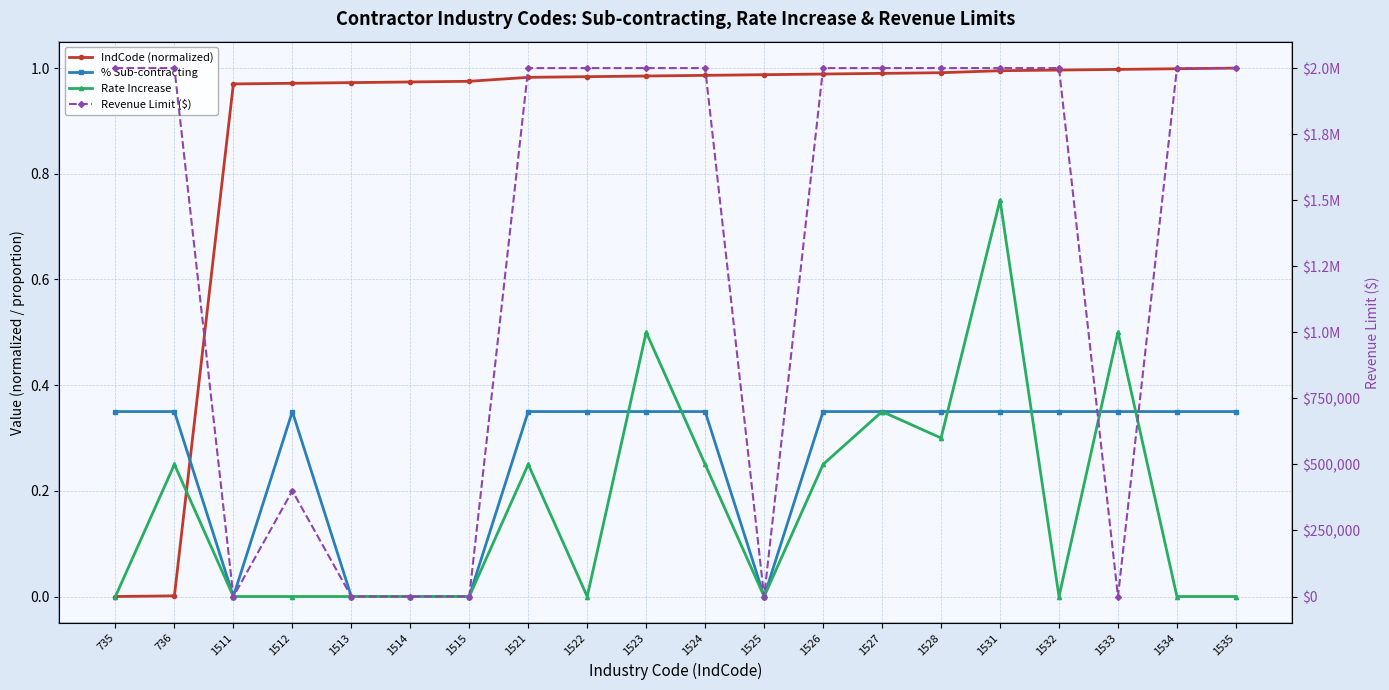

What is the average value of the Revenue Limit ($) series?

1320000.0